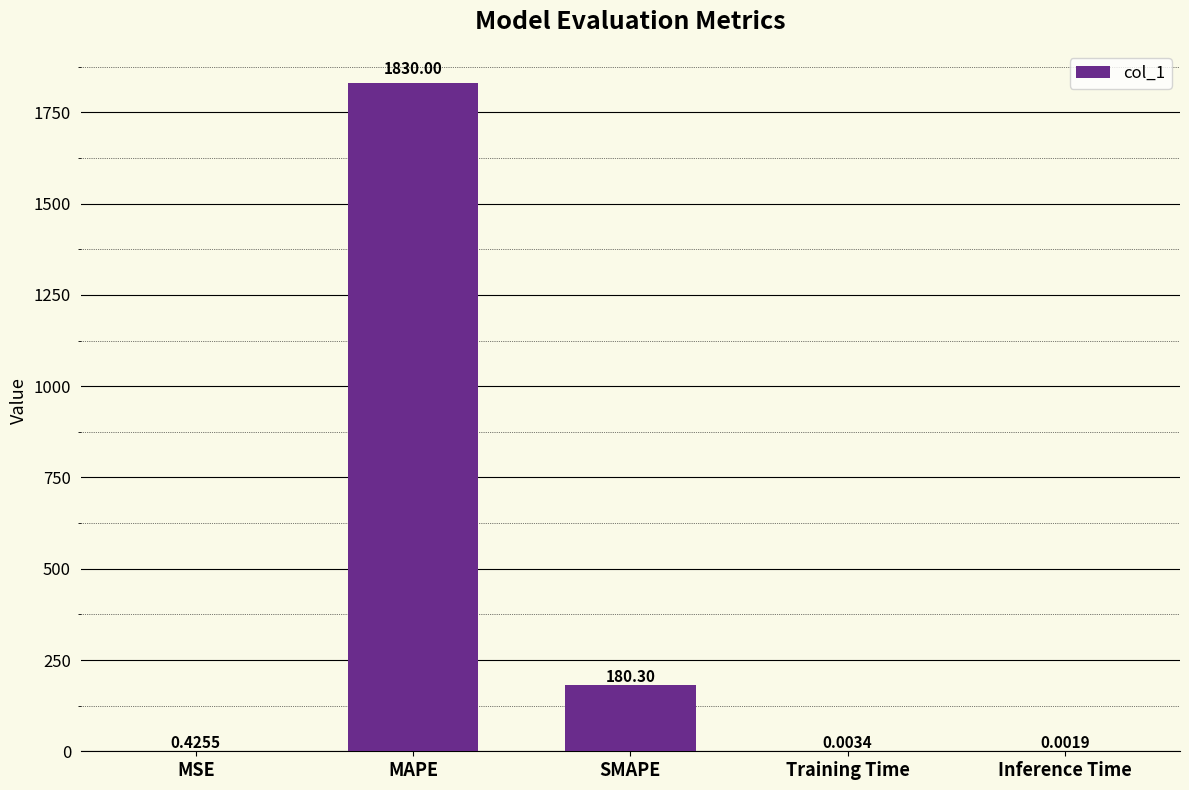

What is the sum of all values?

2010.7